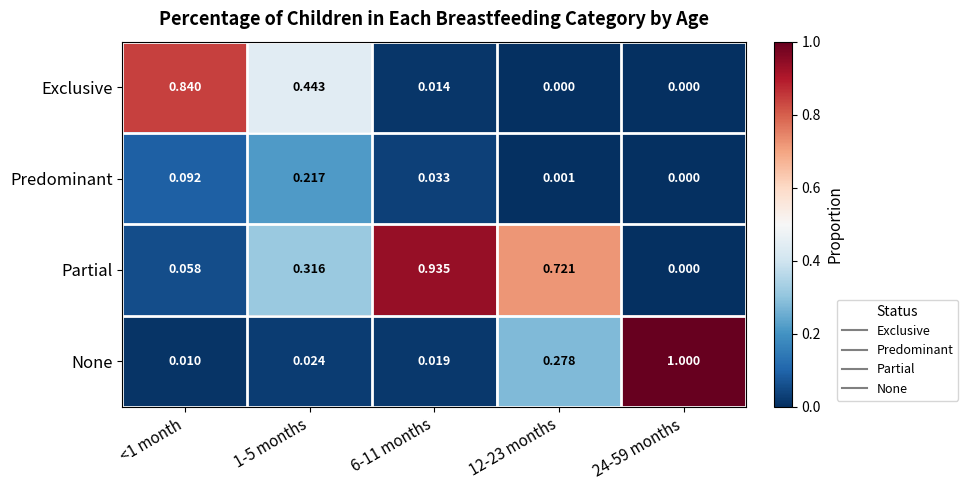

List the series in order of their peak value, highest first.

None, Partial, Exclusive, Predominant